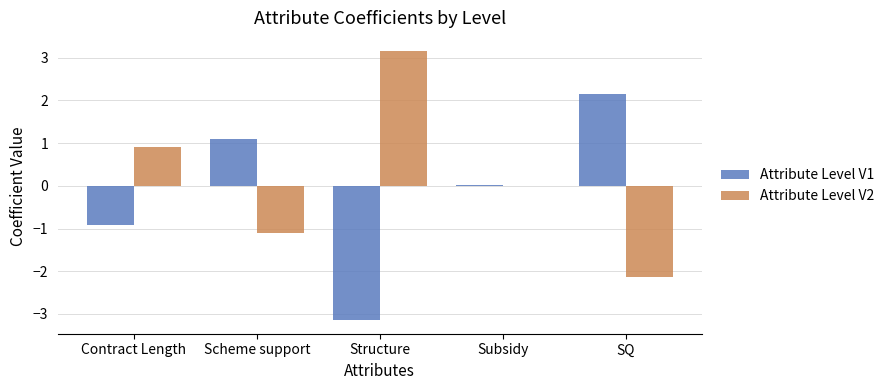

What is the maximum value for Attribute Level V2?

3.1